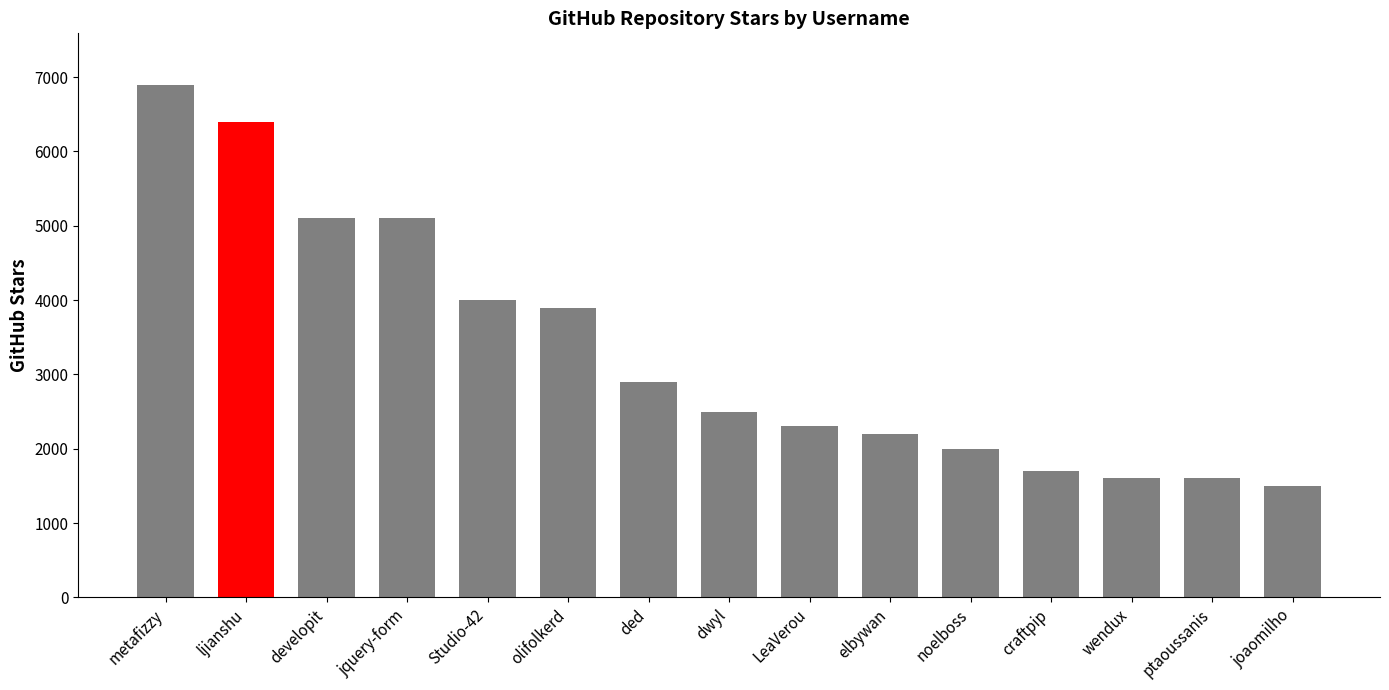

Is it true that the value at Studio-42 is 6091?

False